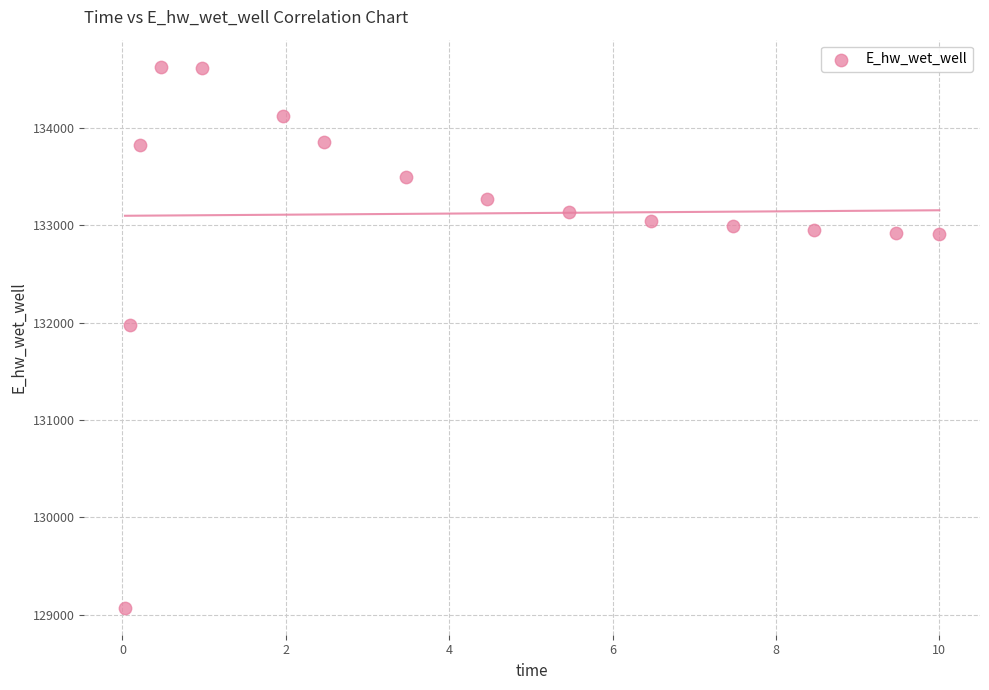

What is the range of Y values (max minus min)?

5557.7